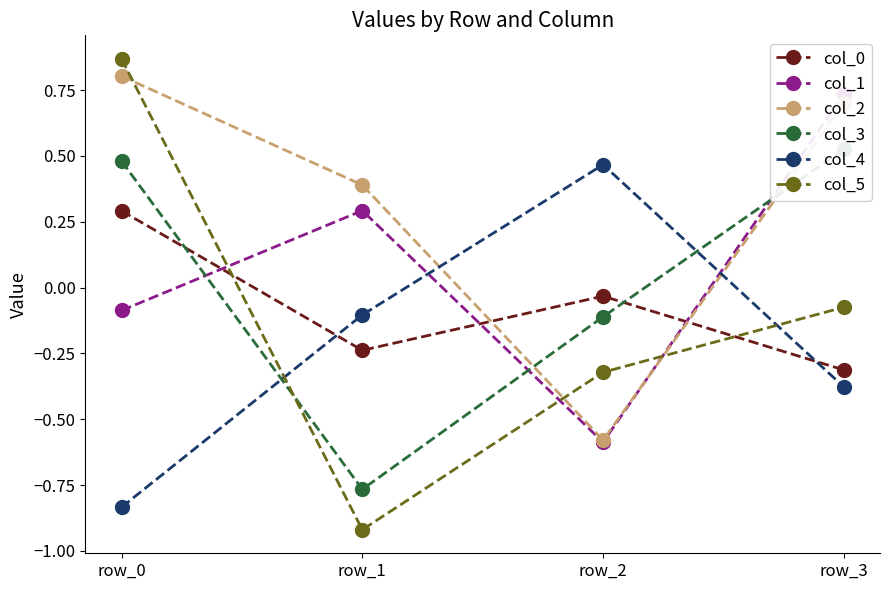

Which series ends up on top after the final intersection of col_2 and col_1?

col_1